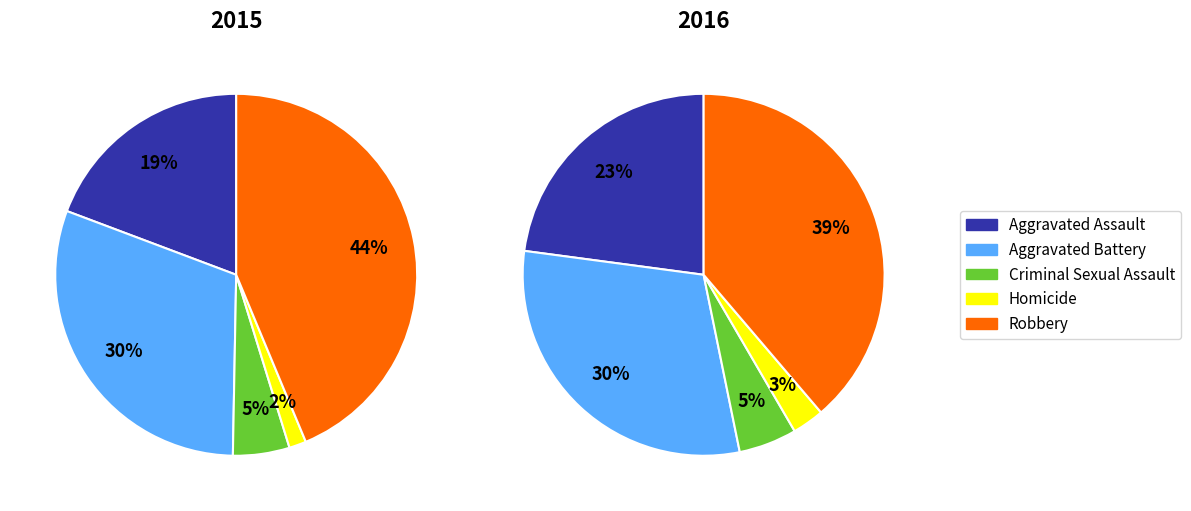

Which category has the biggest portion of the pie?

Robbery